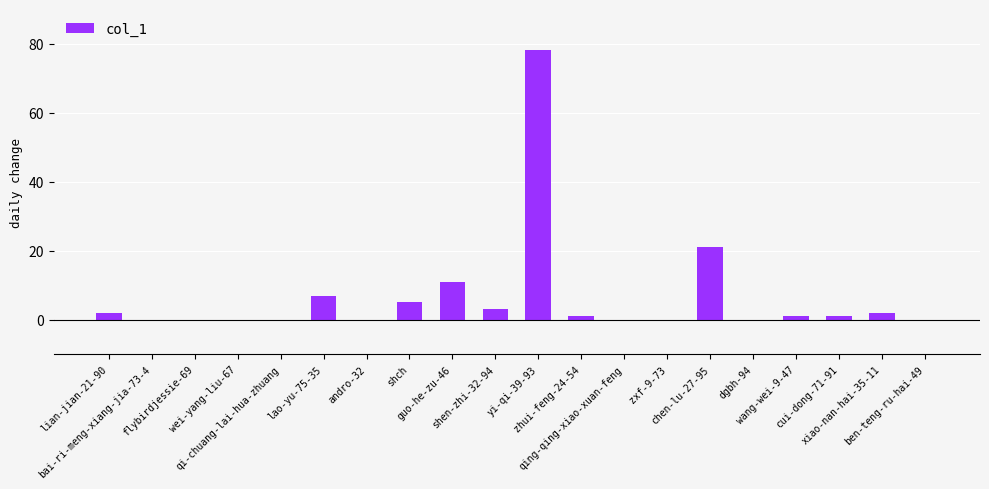

What is the sum of all values?

132